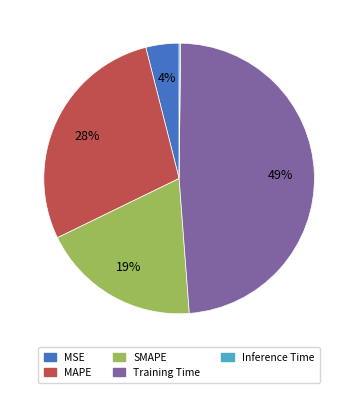

Combined, do Training Time and MAPE account for over 50%?

Yes